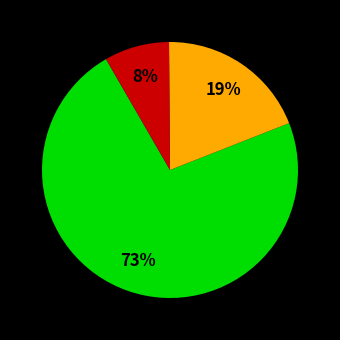

Is there a majority slice in this chart?

Yes